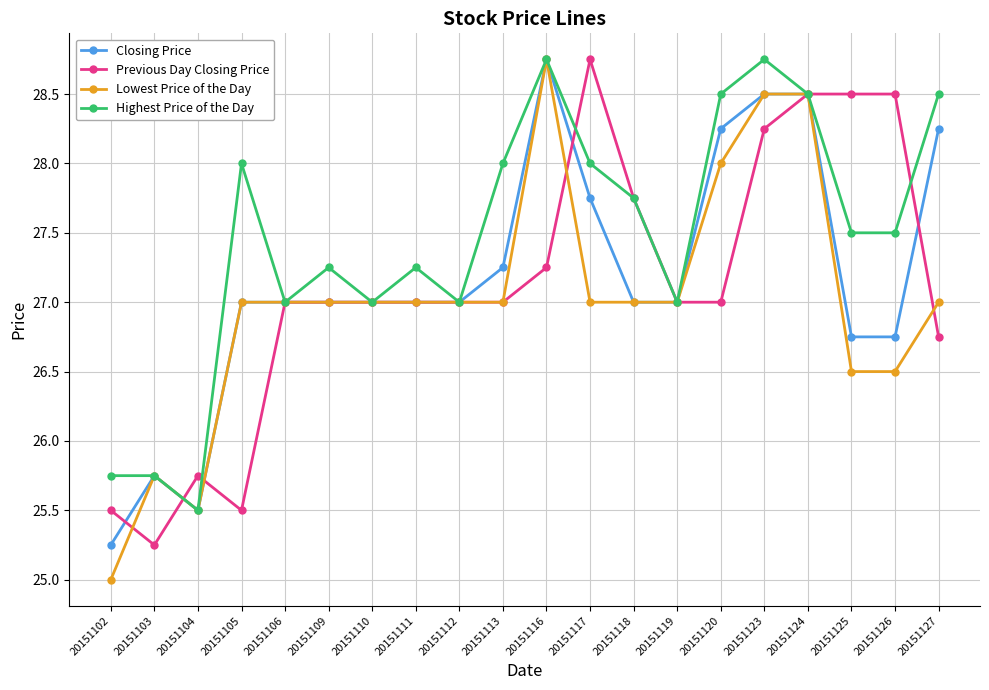

Which series has the widest spread of values?

Lowest Price of the Day